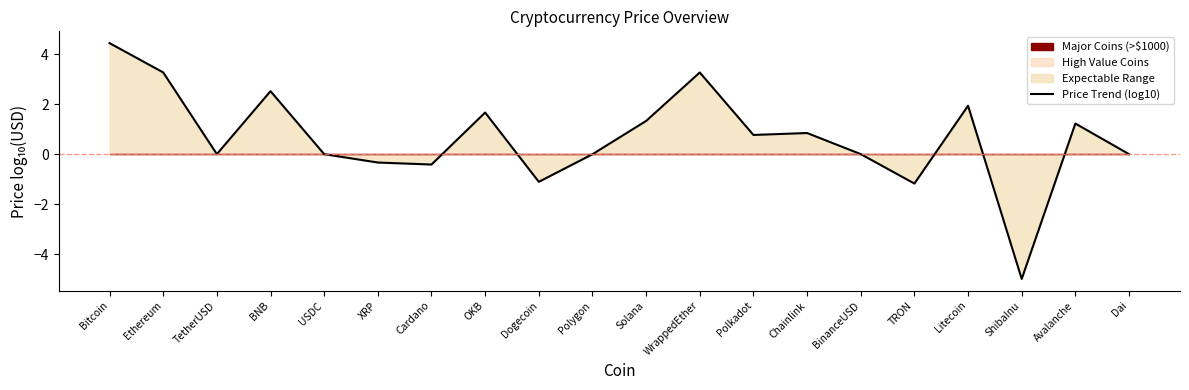

How many lines are shown in the chart?

1